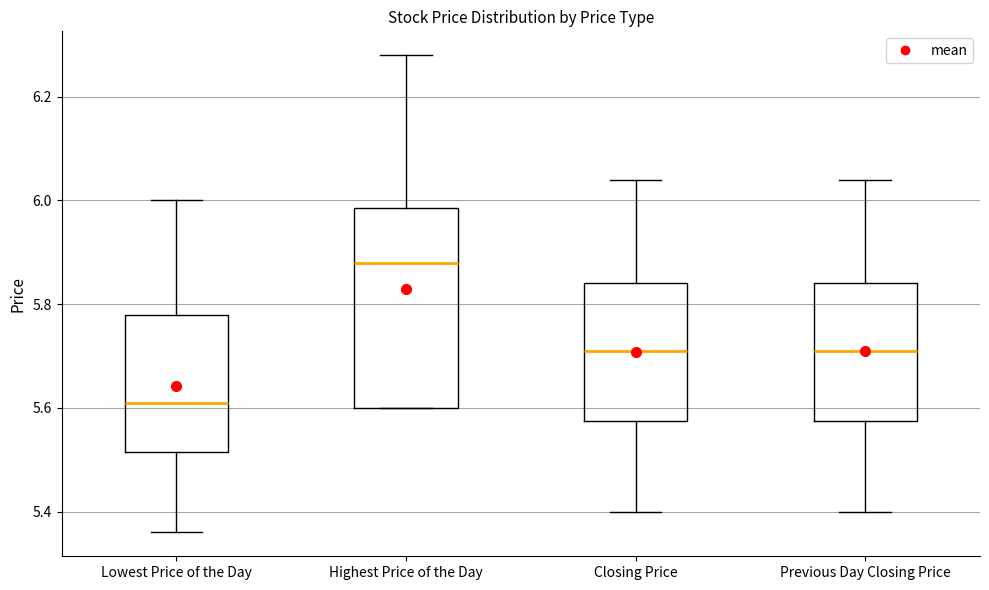

Which box has the highest median line?

Highest Price of the Day